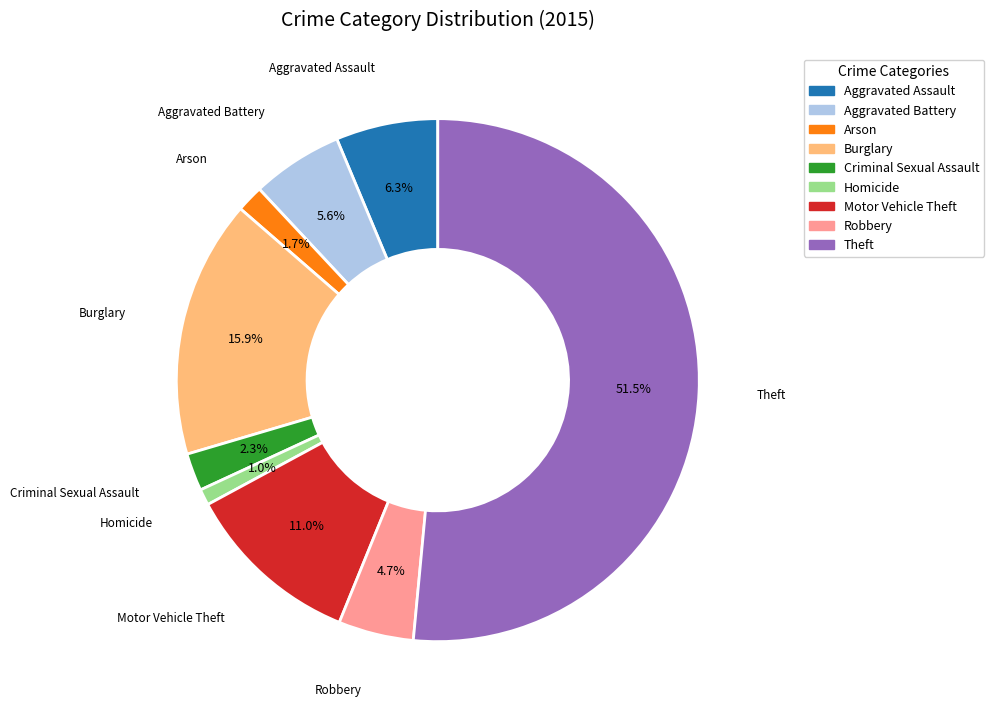

How much of the chart is everything except Motor Vehicle Theft?

89.0%